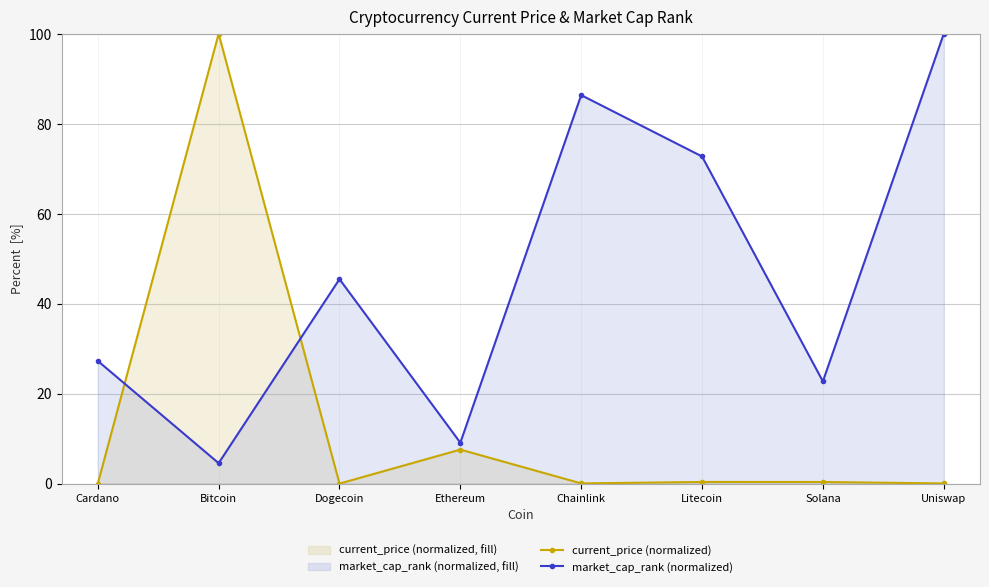

What is the difference between the second highest and minimum values in the market_cap_rank (normalized) series?

81.8